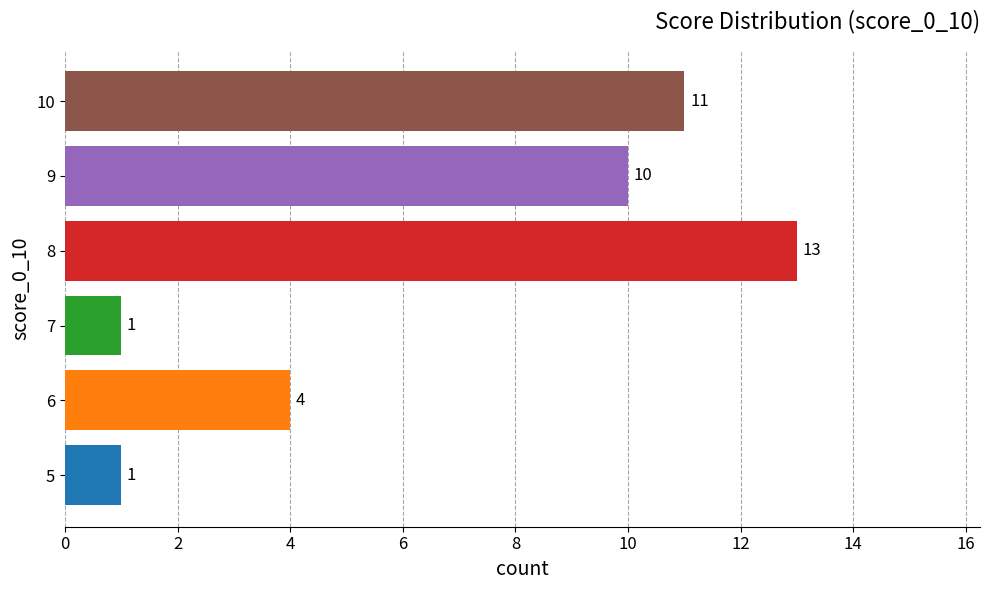

What is the minimum value shown in the chart?

1